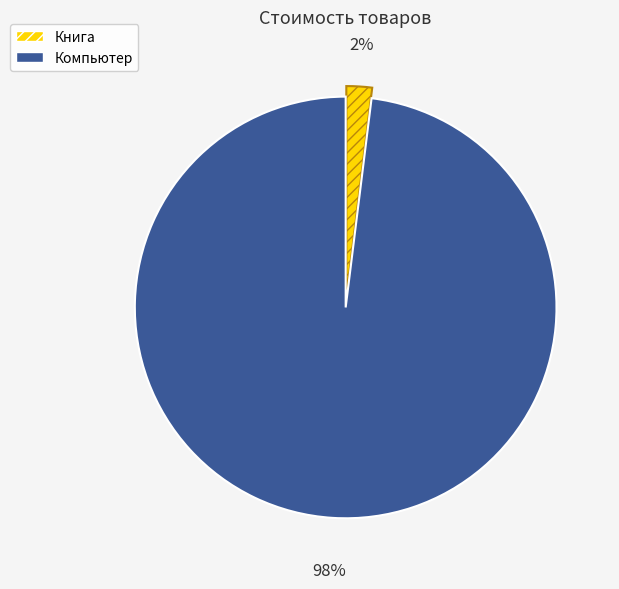

Does Книга represent more than half of the total?

No